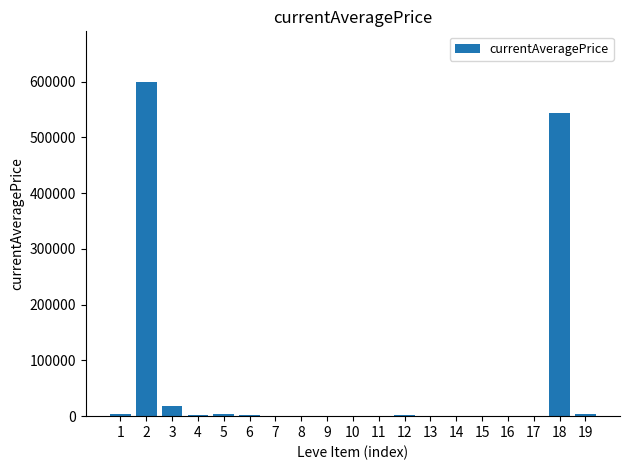

The value at 9 is 0.0. True or false?

True